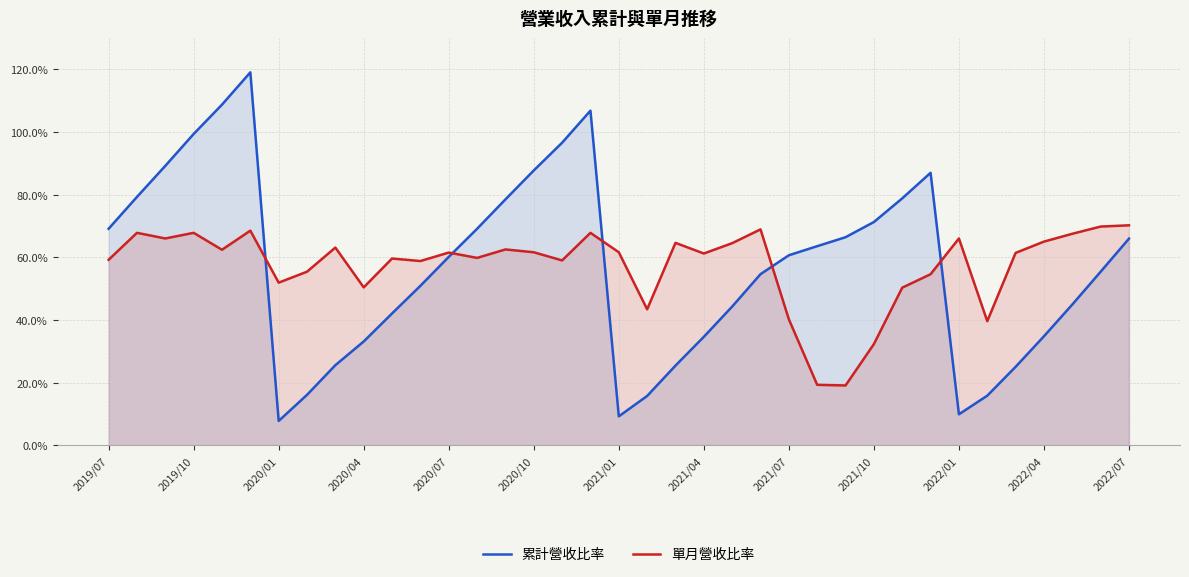

The value of 累計營收比率 at 2020/01 is 55.6. True or false?

False